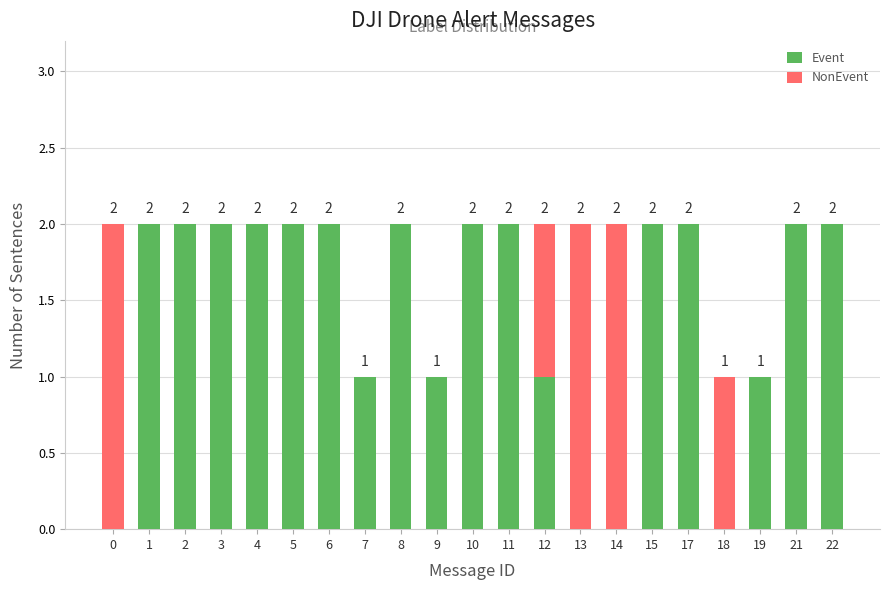

Is it true that Event equals 3 at 10?

False